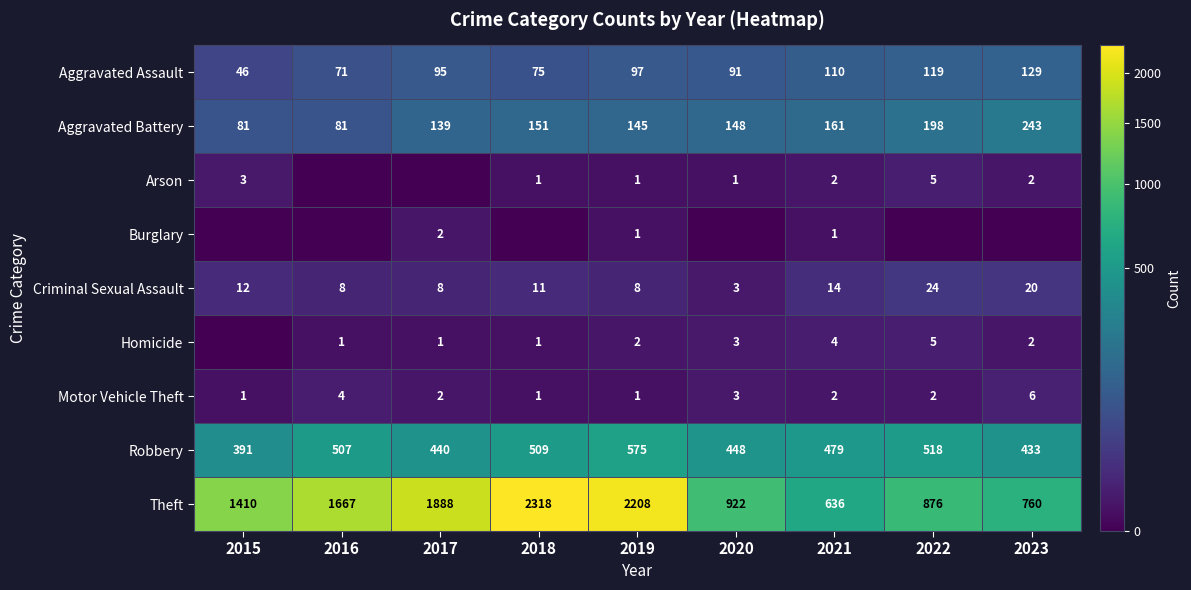

What is the average value of the Aggravated Battery series?

150